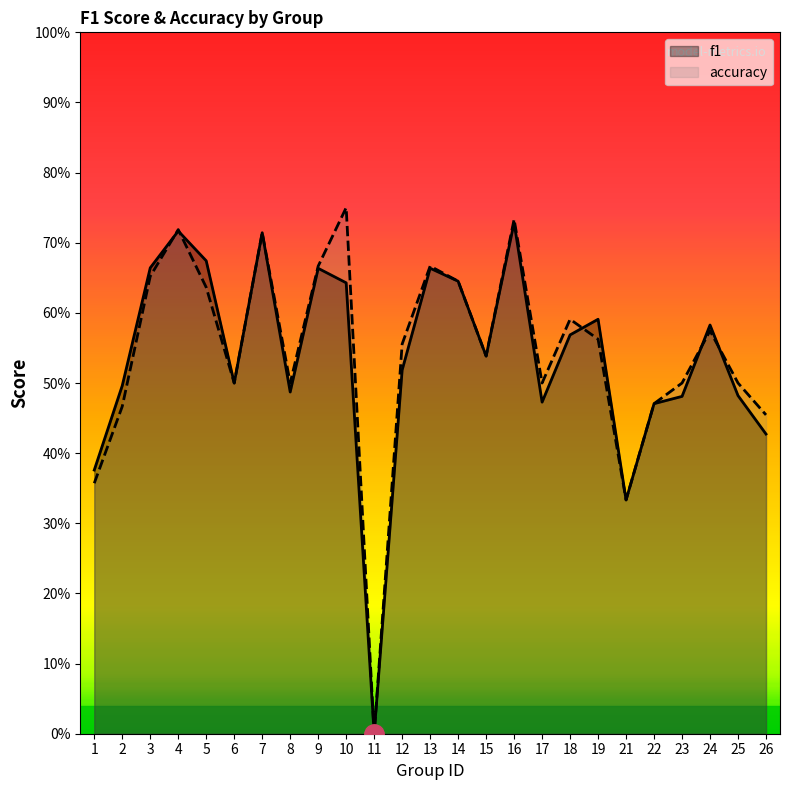

What are all the series names shown in the legend?

f1, accuracy